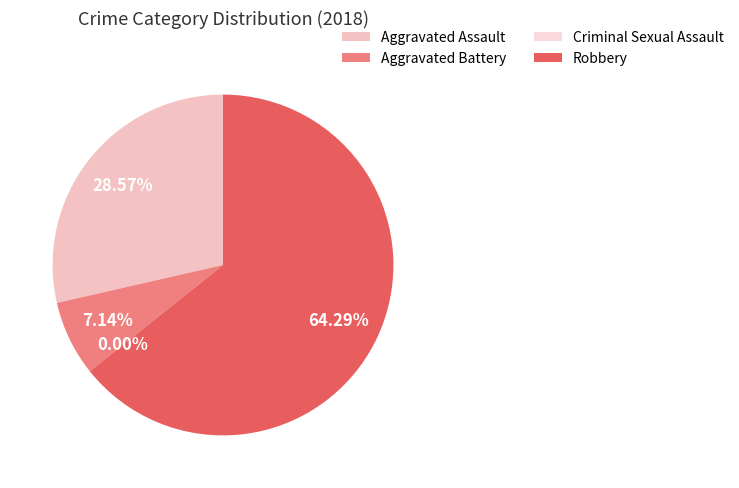

Which category has the biggest portion of the pie?

Robbery